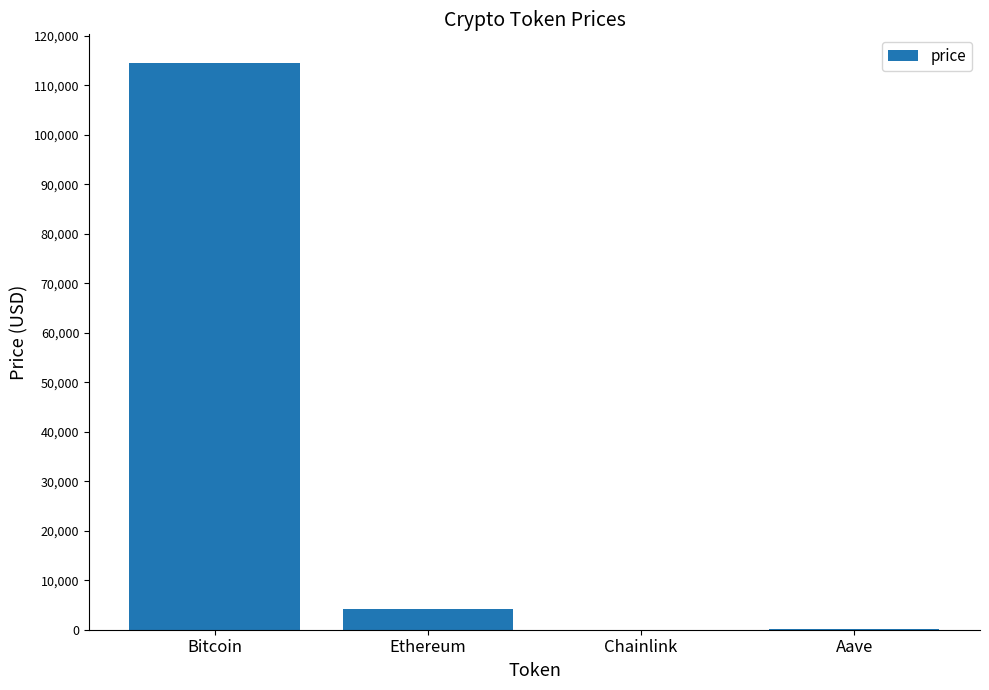

The chart shows a value of 4114.7 at Ethereum. True or false?

True